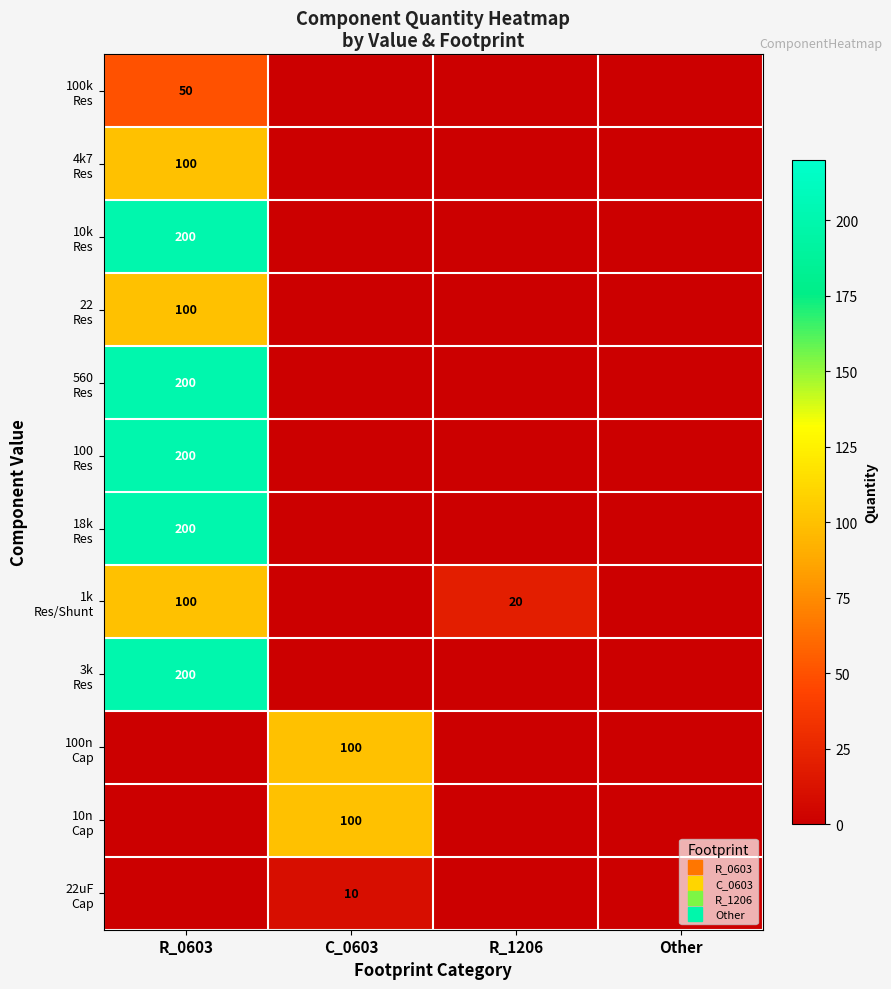

What is the spread (max minus min) of values at C_0603?

100